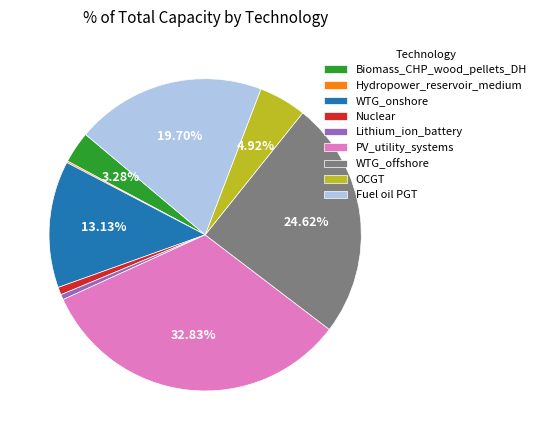

What is the largest slice in the pie chart?

PV_utility_systems